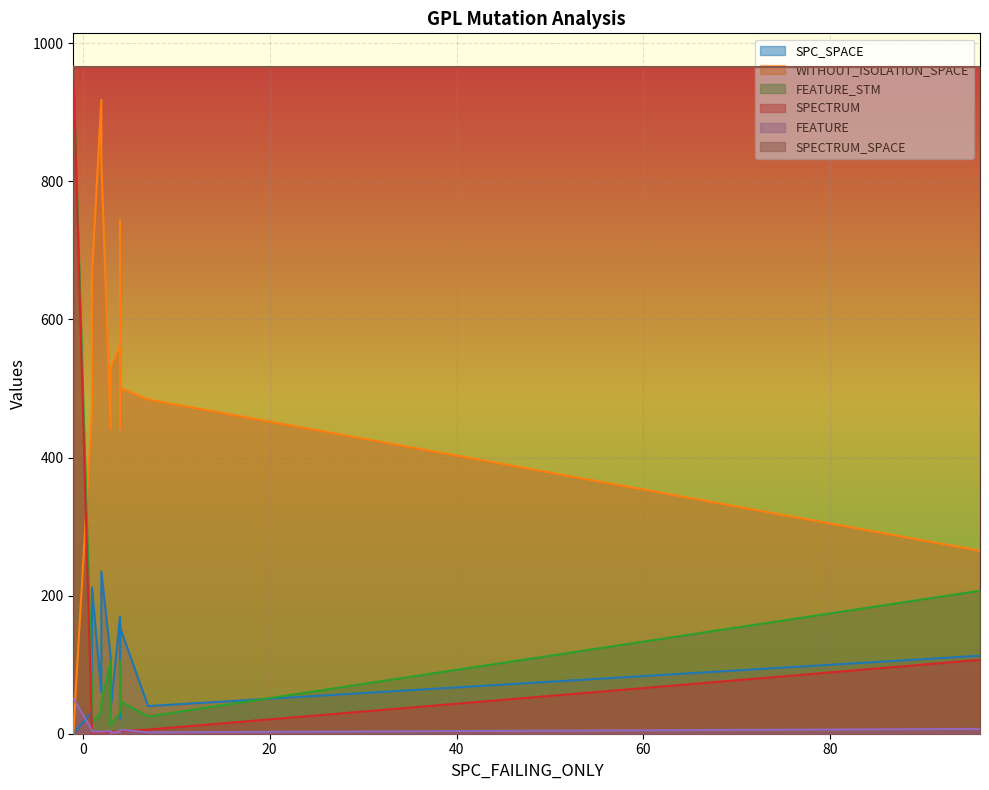

List the labels in order of SPECTRUM value, largest first.

-1, 96, 7, 4, 4, 4, 4, 3, 2, 2, 1, 4, 2, 3, 1, 1